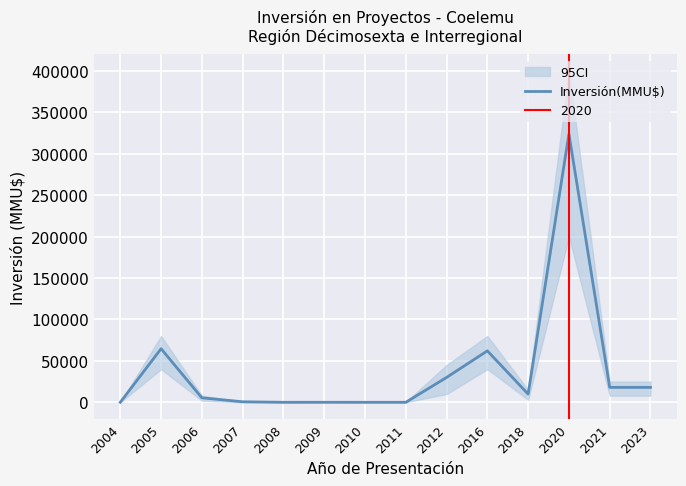

What is the change in value from 2012 to 2023?

-12000